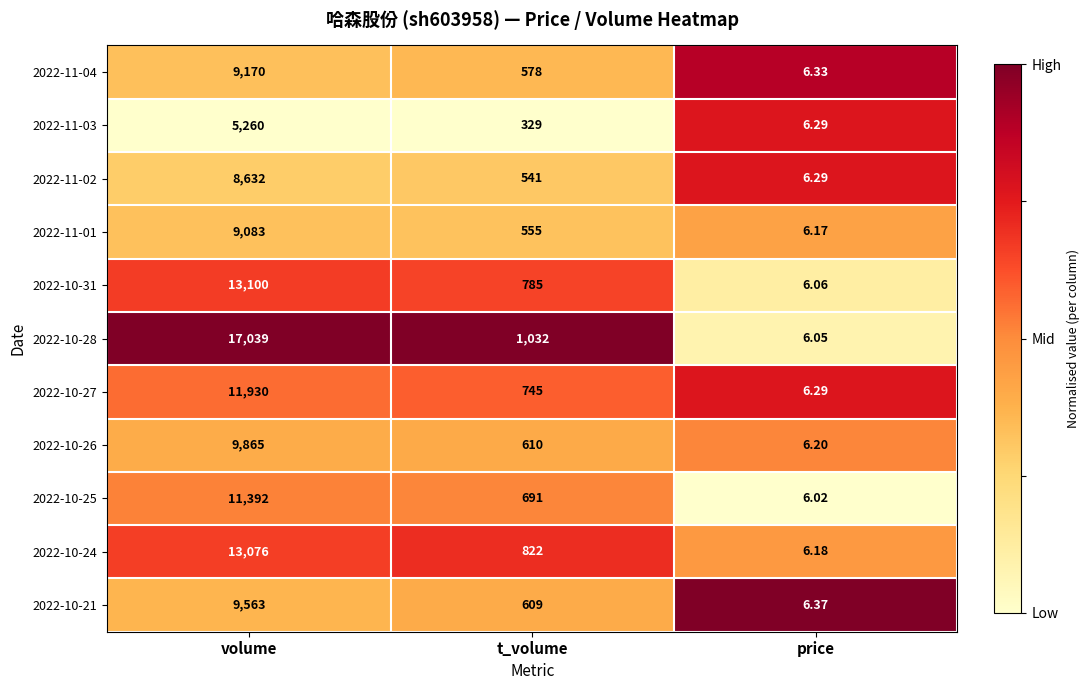

At which label does 2022-10-25 first exceed 691?

volume